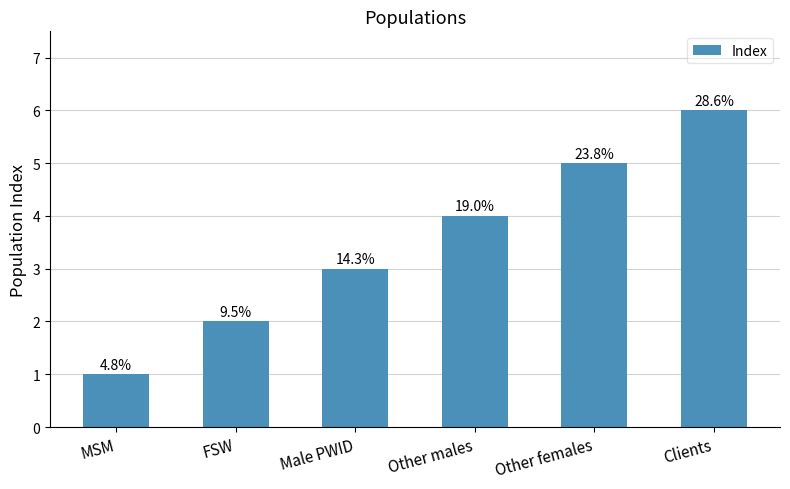

What is the label of the 1st bar from the left?

MSM